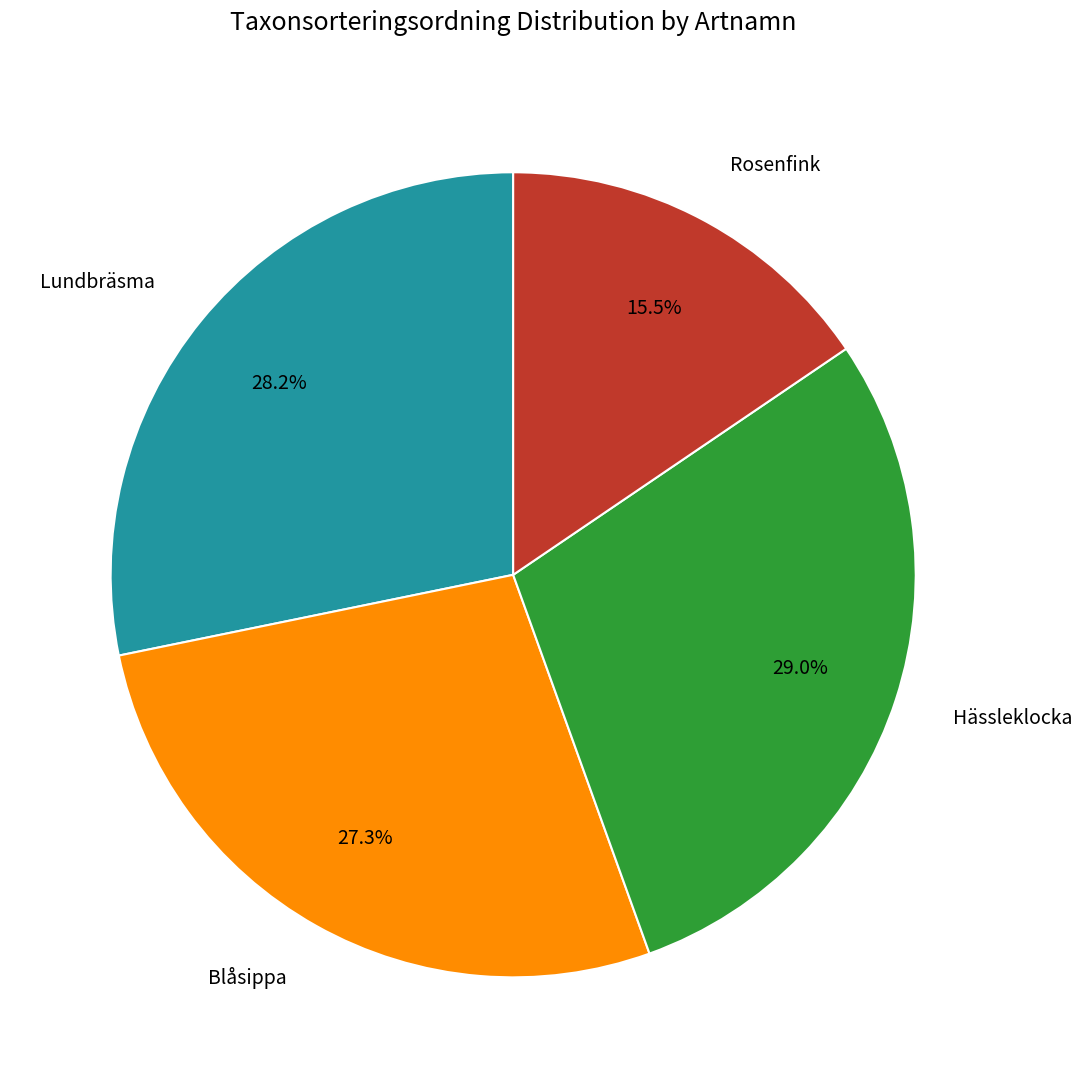

Does any single category account for the majority?

No